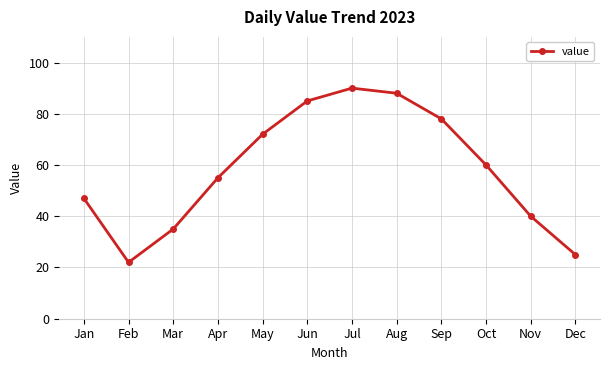

Which label corresponds to the smallest value in the chart?

Feb